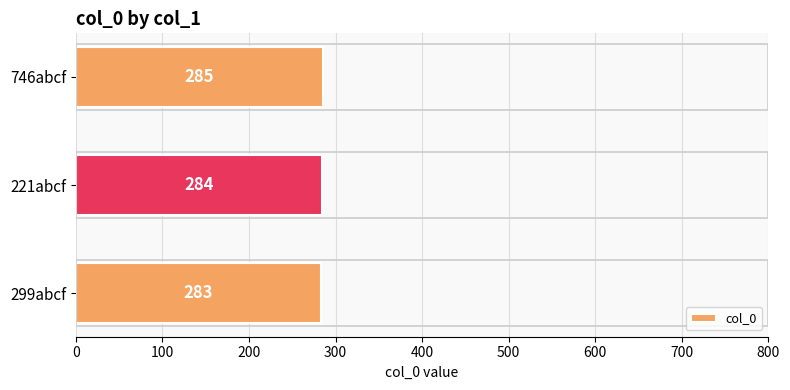

List the labels in order of value, largest first.

746abcf, 221abcf, 299abcf